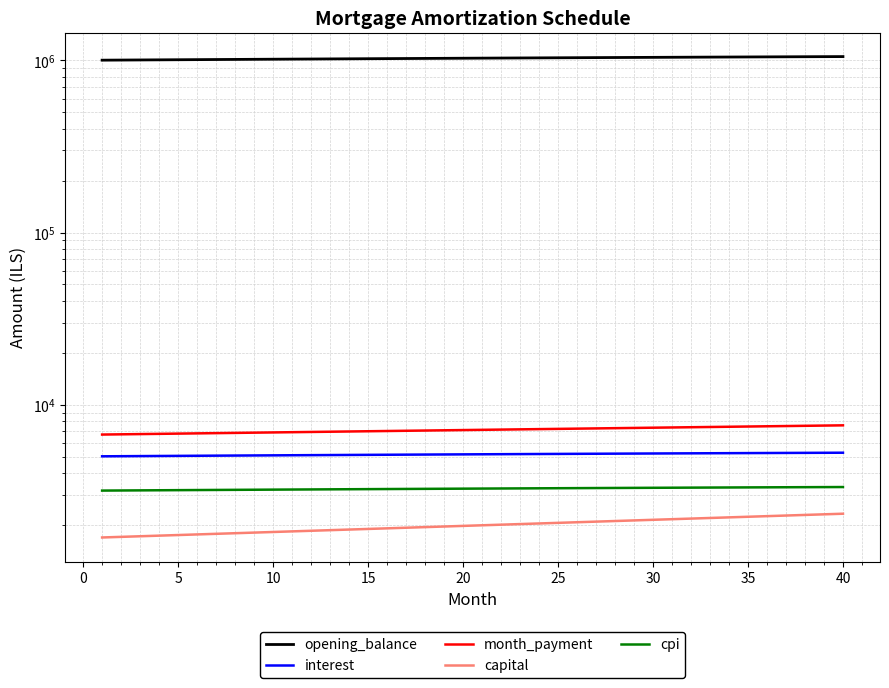

At which category does the chart reach its peak across all series?

39